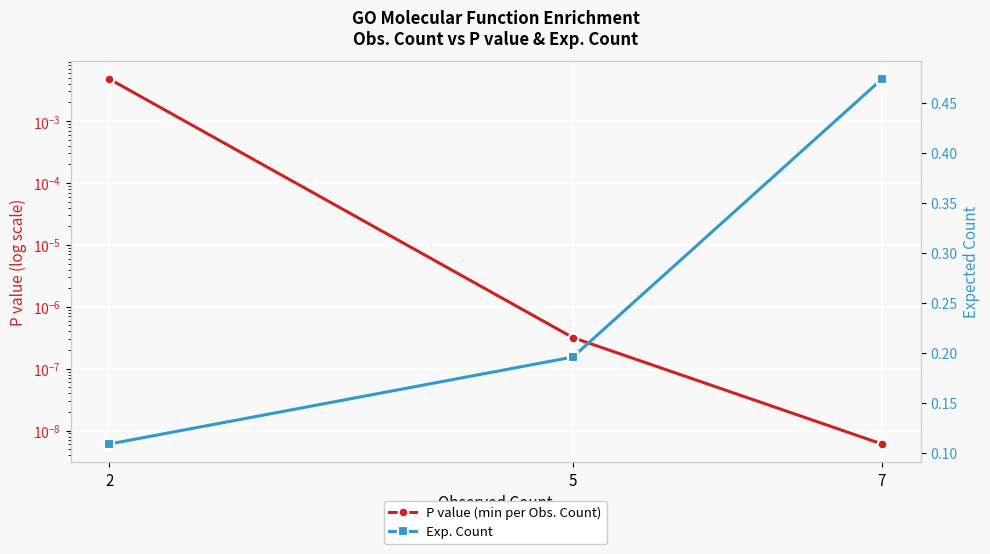

Reading right to left, extract all data points from this chart.

P value (min per Obs. Count): 0.0	0.0	0.0
Exp. Count: 0.5	0.2	0.1